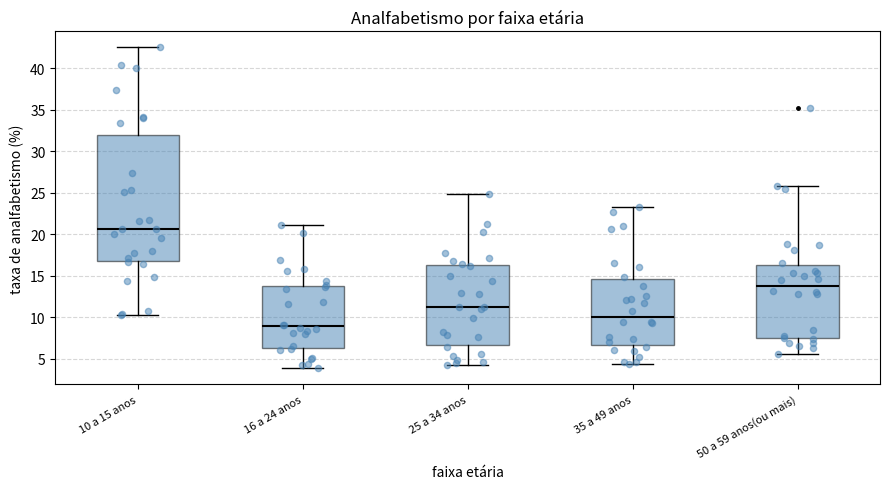

Where is the lower edge of the box for 16 a 24 anos on the y-axis? The values are not printed on the chart, so give them approximately, as read against the axis.

6.5